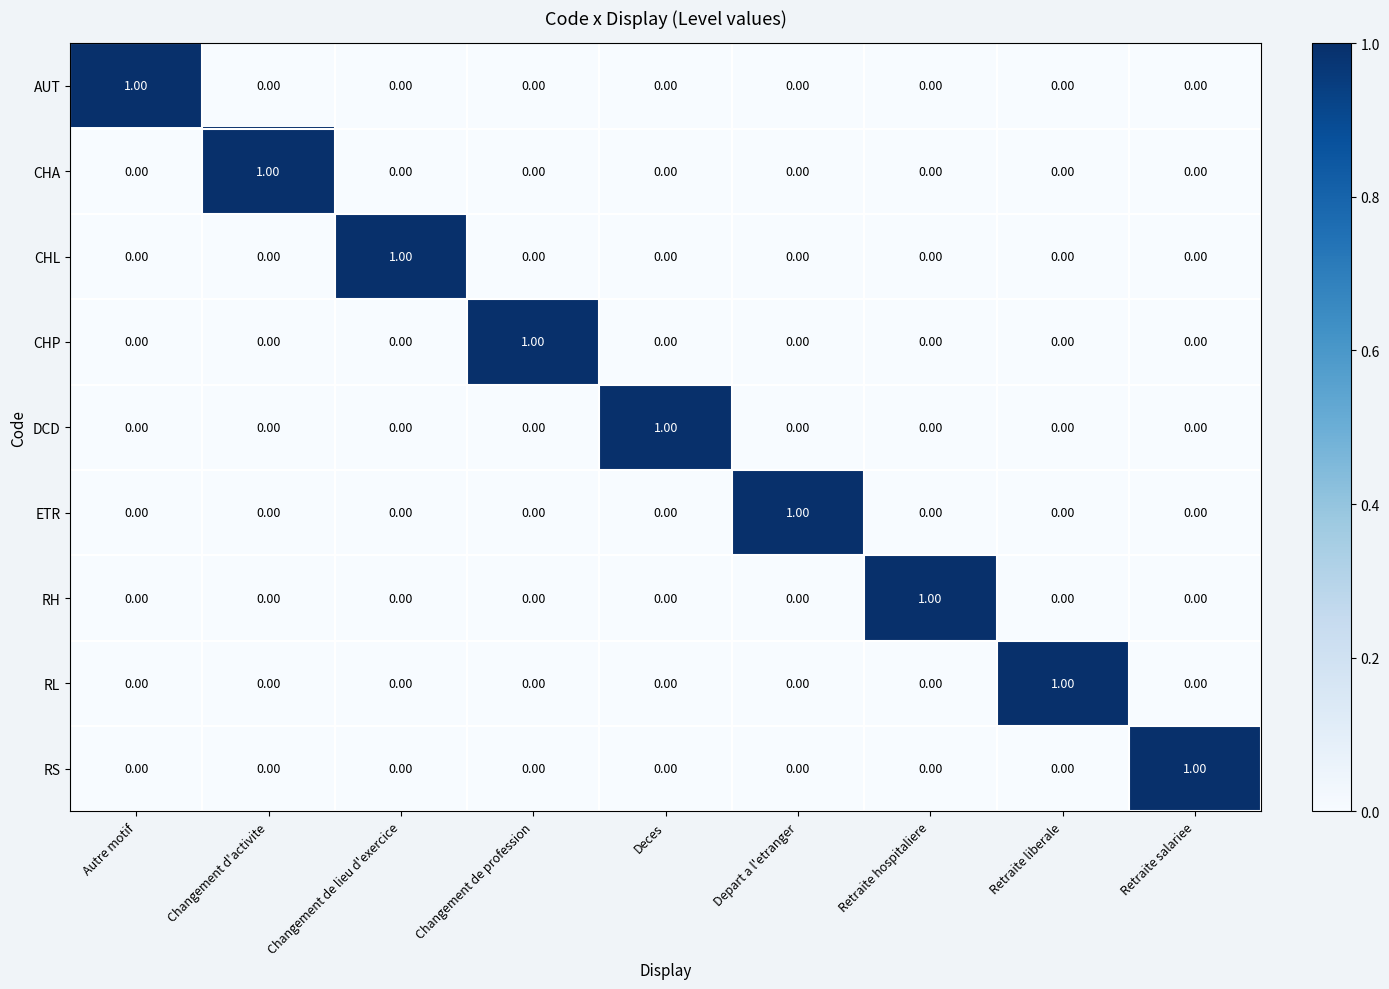

What is the spread (max minus min) of values at Retraite salariee?

1